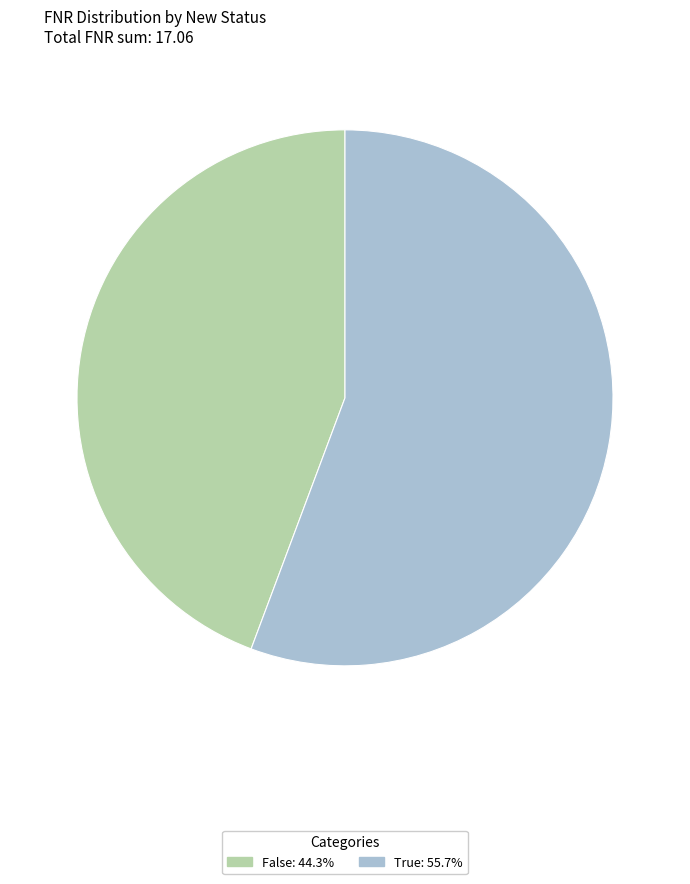

Which has a higher value, False or True?

True